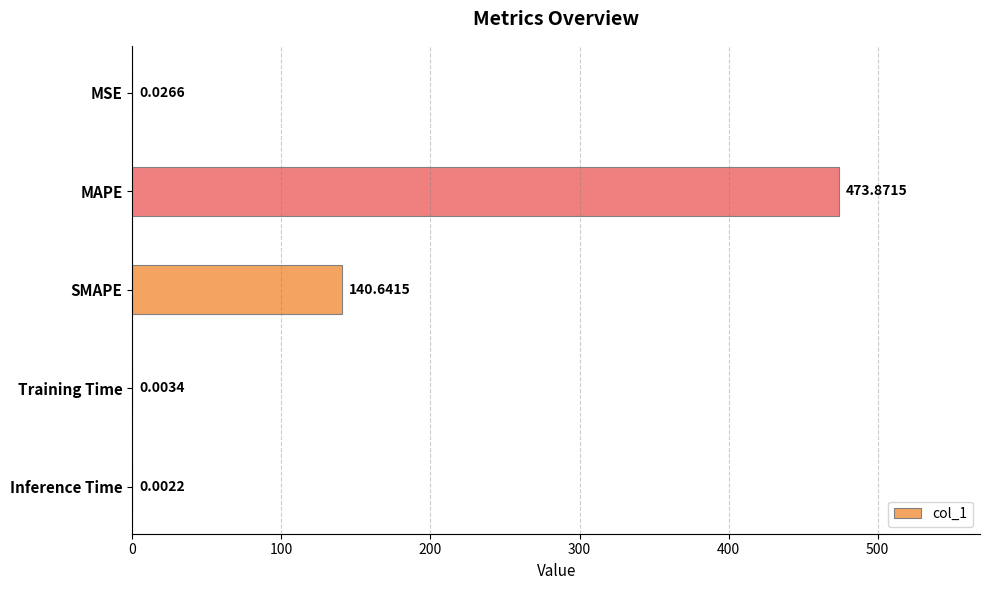

What is the sum of all values?

614.5